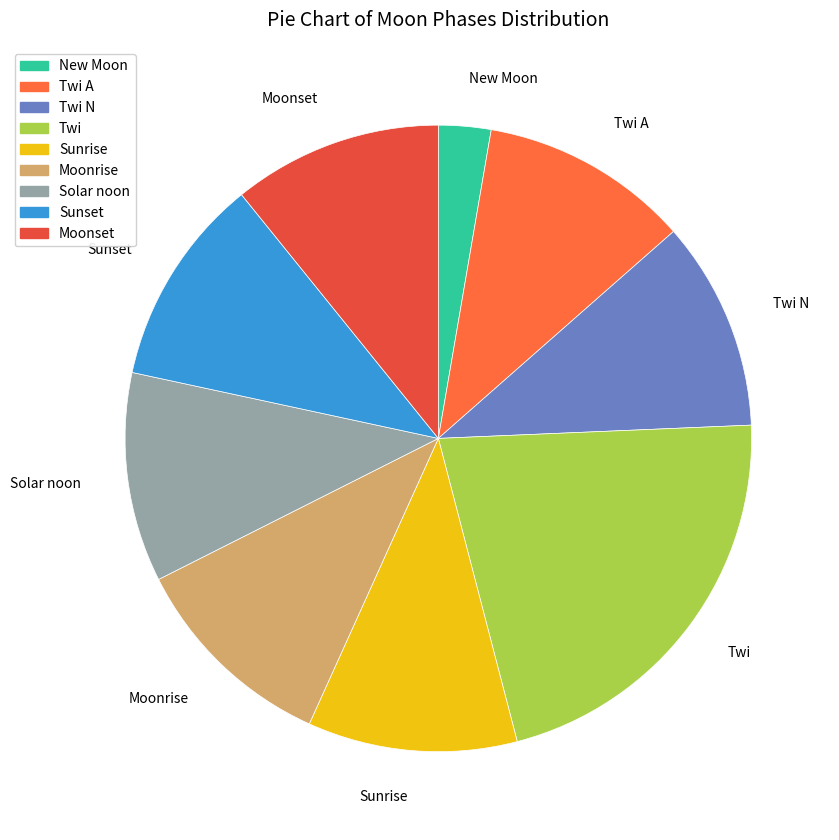

Which has a higher value, Twi or Moonset?

Twi